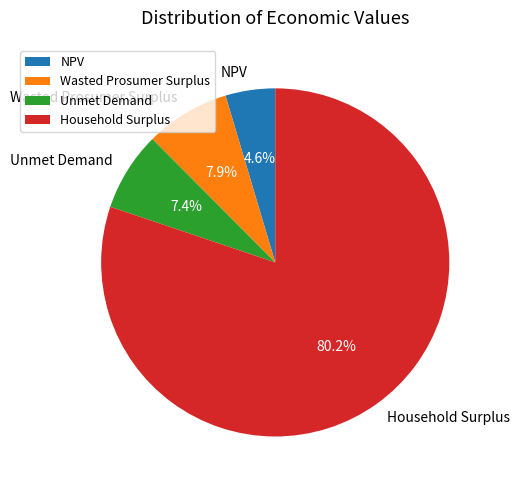

To the nearest percent, what is the combined percentage of Wasted Prosumer Surplus and Household Surplus?

88%